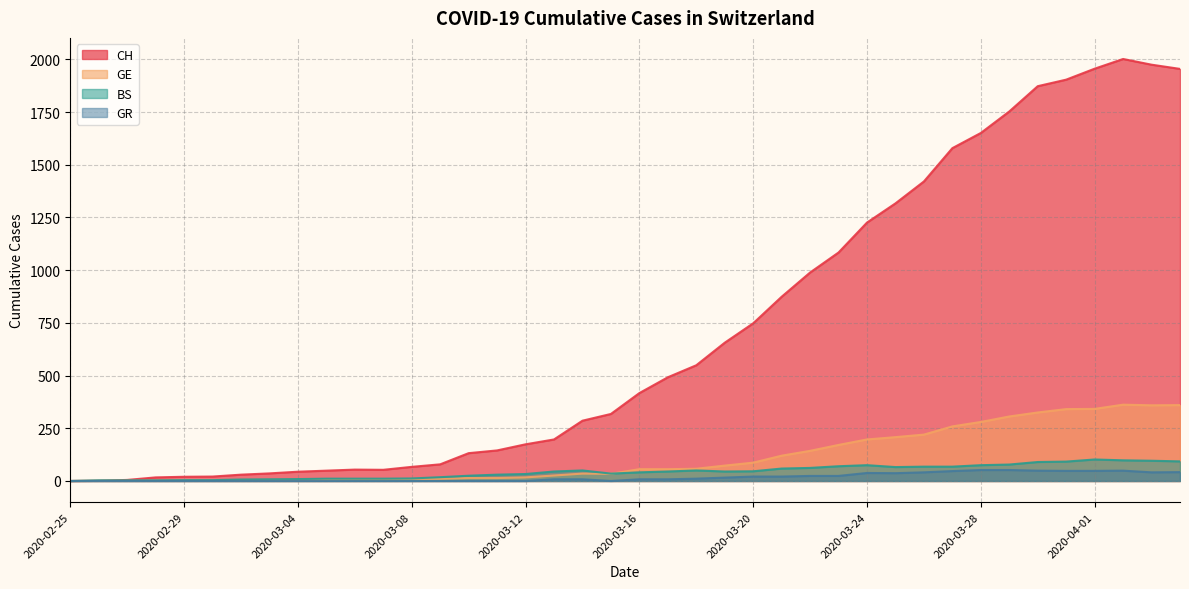

The value of BS at 2020-04-01 is 102. True or false?

True